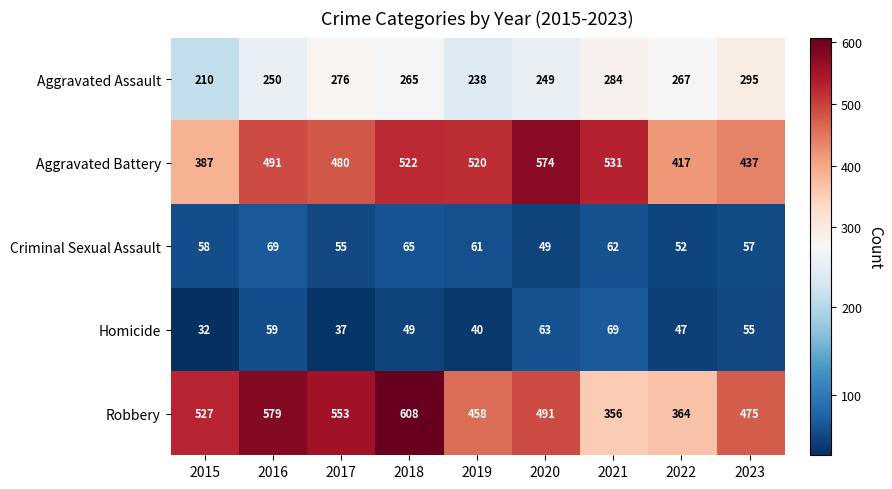

Where does the Homicide series first go above 49?

2016